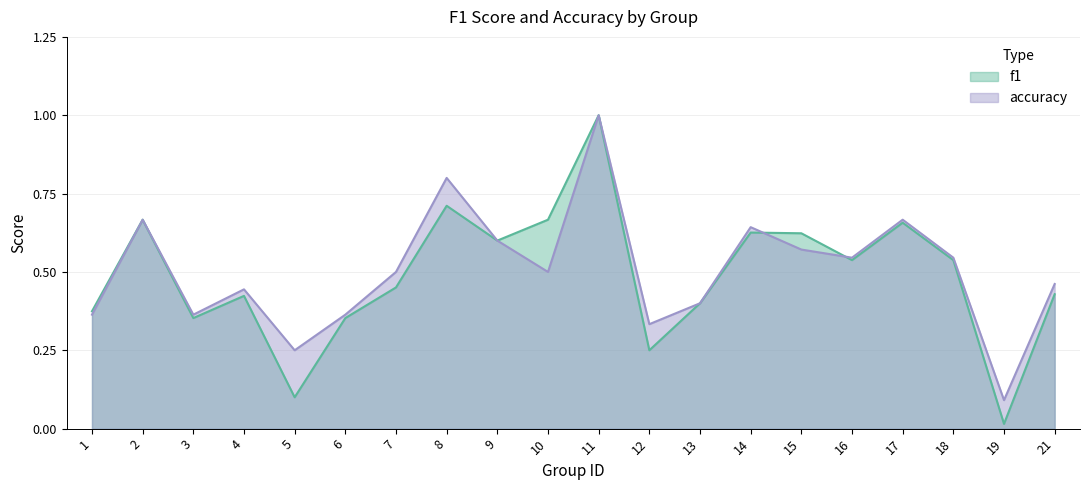

Reading left to right, extract all data points from this chart.

f1: 0.4	0.7	0.4	0.4	0.1	0.4	0.5	0.7	0.6	0.7	1.0	0.2	0.4	0.6	0.6	0.5	0.7	0.5	0.0	0.4
accuracy: 0.4	0.7	0.4	0.4	0.2	0.4	0.5	0.8	0.6	0.5	1.0	0.3	0.4	0.6	0.6	0.5	0.7	0.5	0.1	0.5